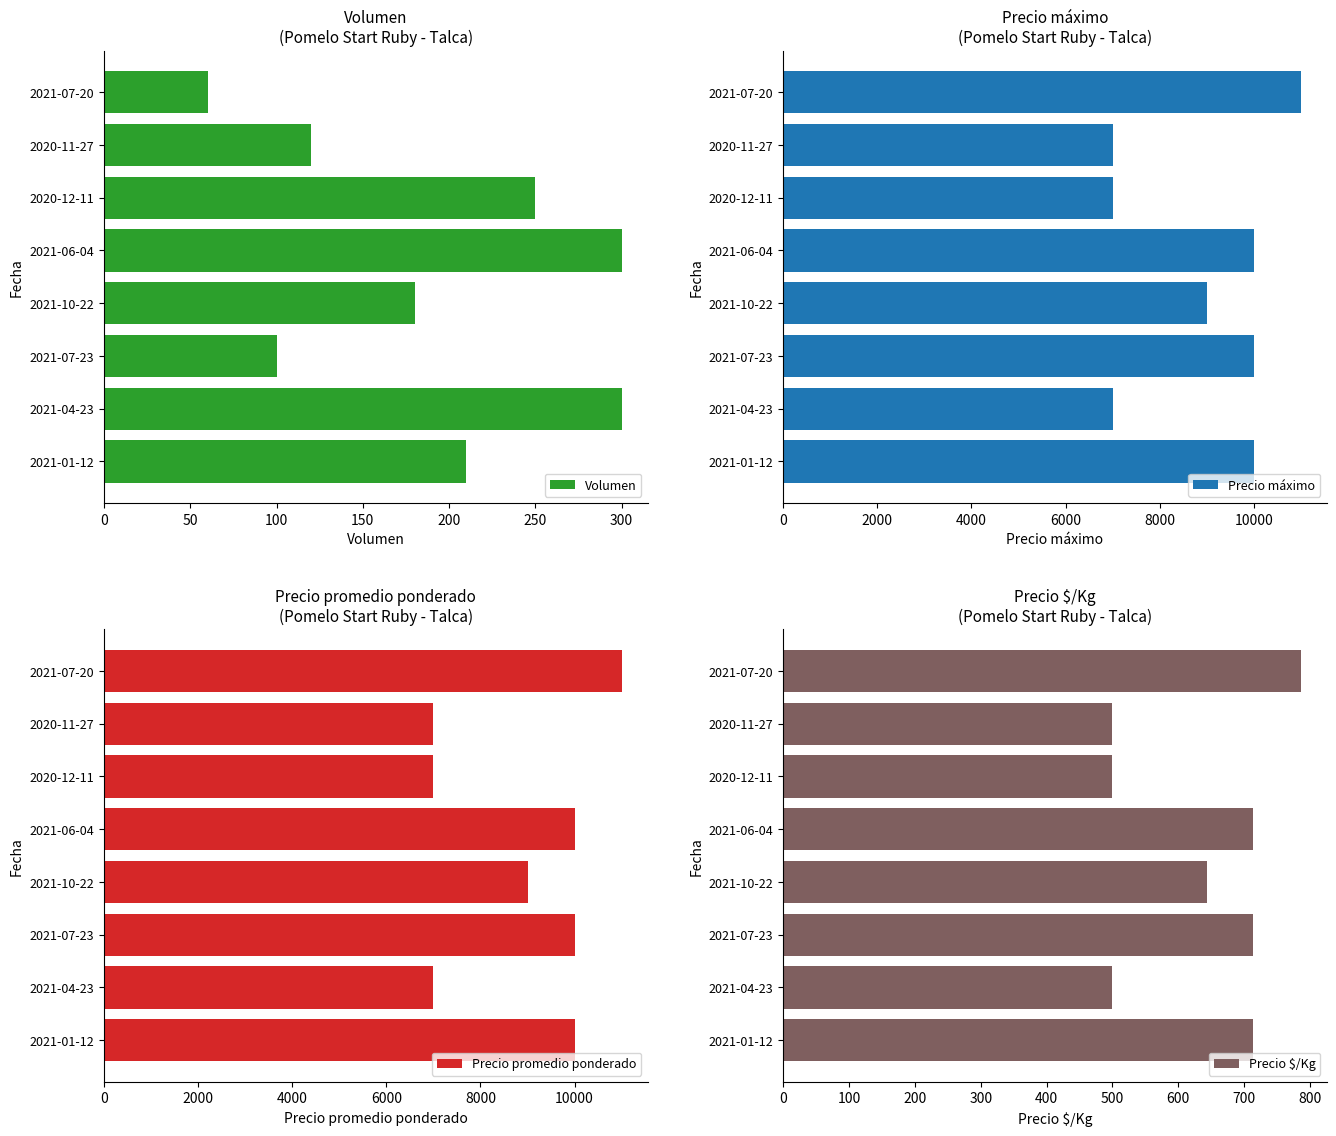

How many bars are there in total?

32